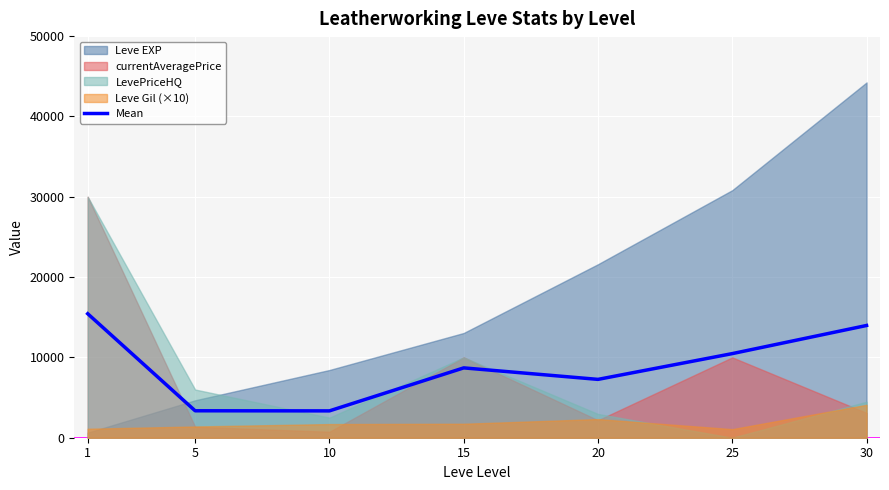

What is the value of the 3rd point from the left?

3342.0